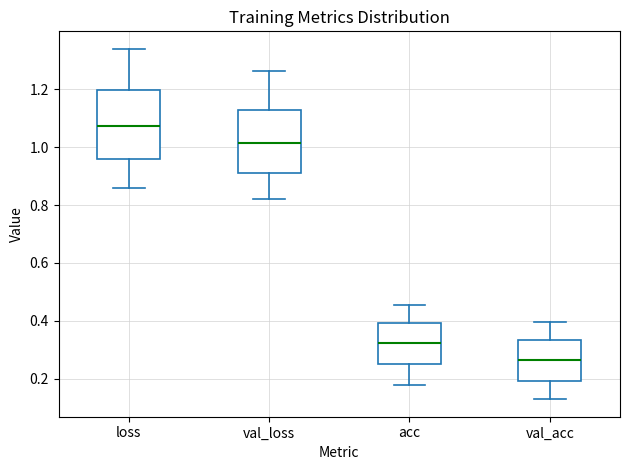

Reading left to right, transcribe this box plot: for each box, give where its median line is, the range the box spans, and where its two whiskers end, as read against the y-axis. The values are not printed on the chart, so give them approximately, as read against the axis.

loss: median 1.08, box 0.96 to 1.20, whiskers 0.86 to 1.34
val_loss: median 1.02, box 0.92 to 1.12, whiskers 0.82 to 1.26
acc: median 0.32, box 0.26 to 0.40, whiskers 0.18 to 0.46
val_acc: median 0.26, box 0.20 to 0.34, whiskers 0.12 to 0.40